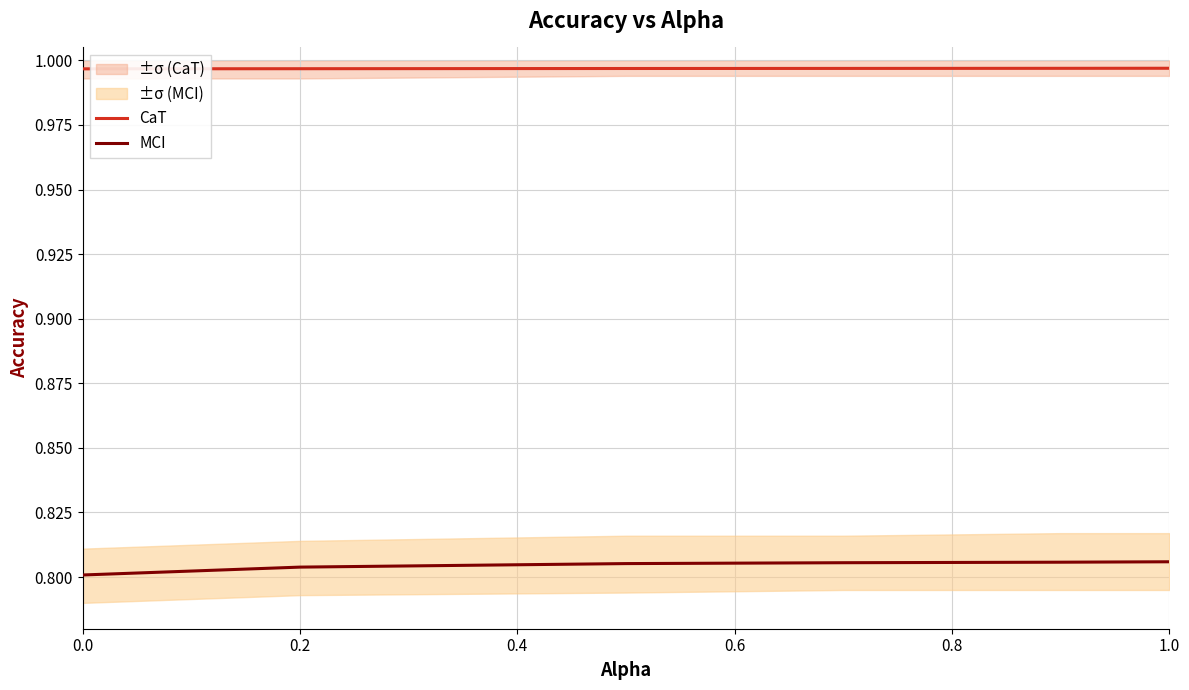

True or false: MCI has a value of 0.8 at 0.0.

True